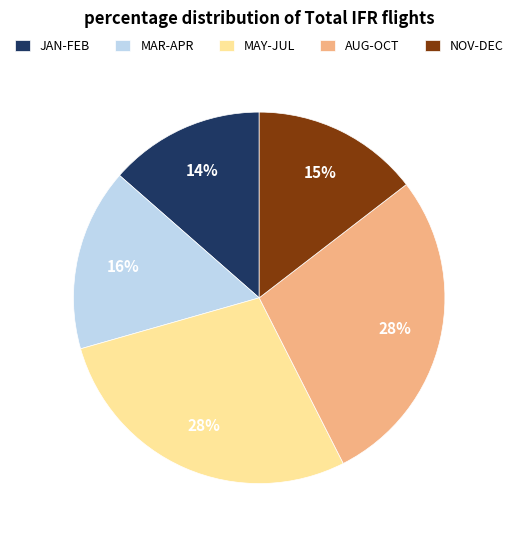

The MAR-APR slice represents 5% of the pie. True or false?

False